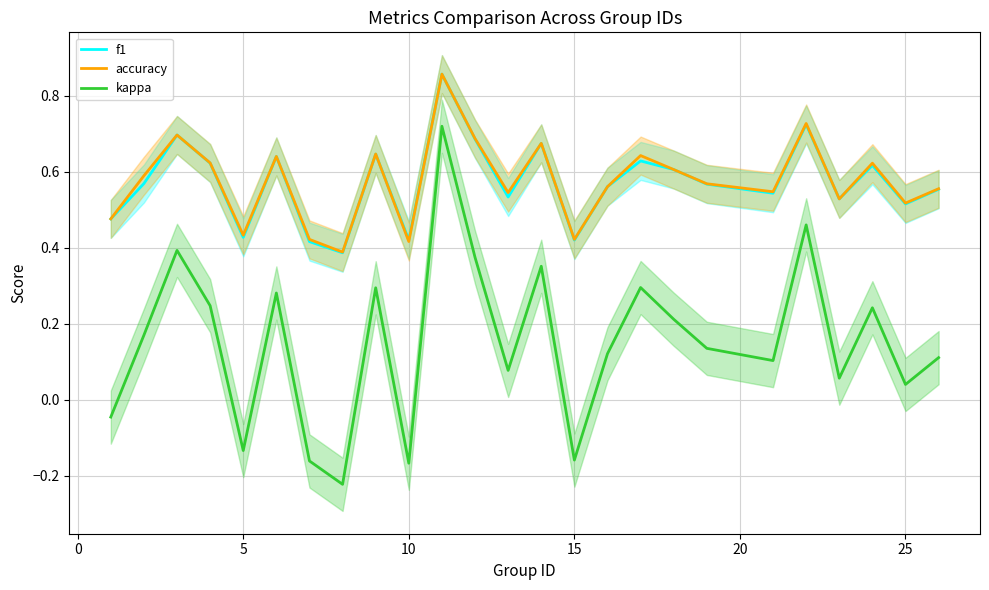

Does the chart display data point markers on the line(s)?

No